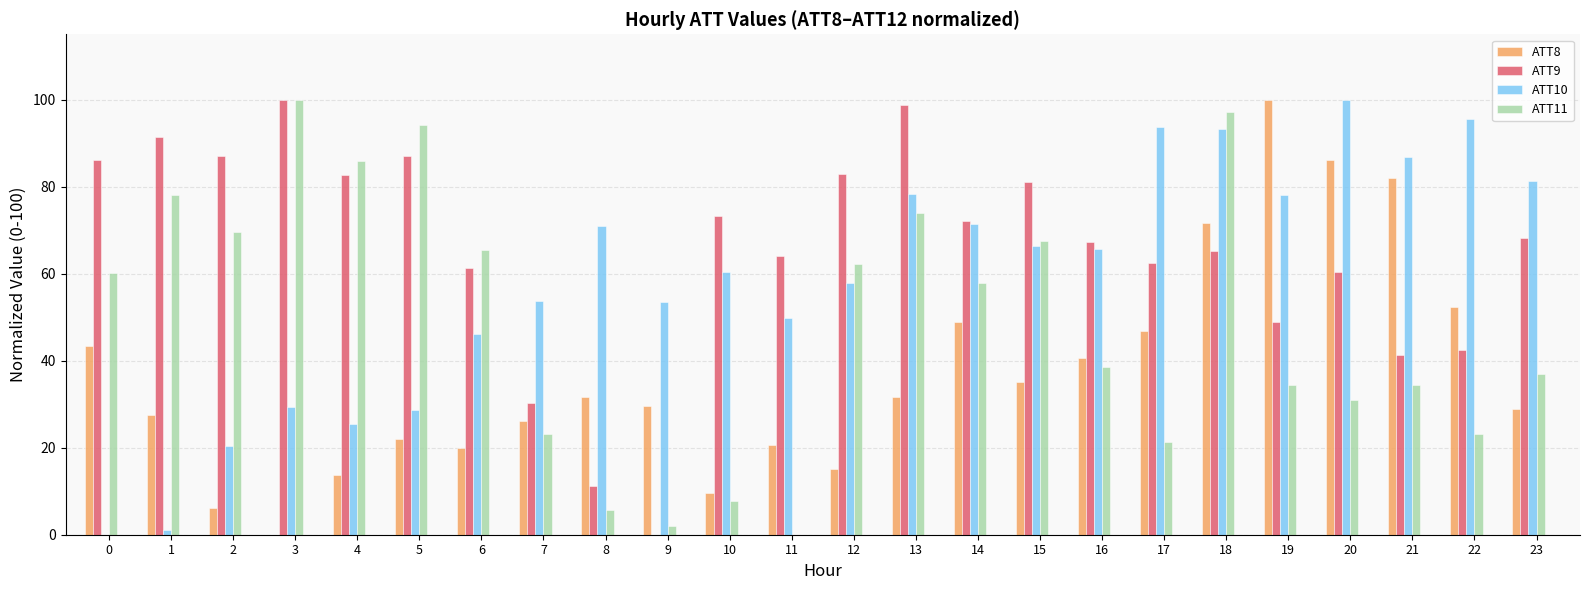

What is the highest value of the ATT8 series?

100.0